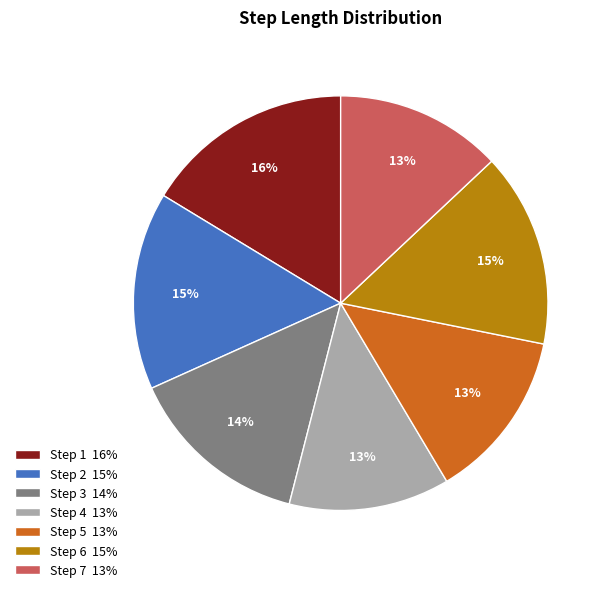

Do Step 4 13% and Step 3 14% together represent more than half of the pie?

No